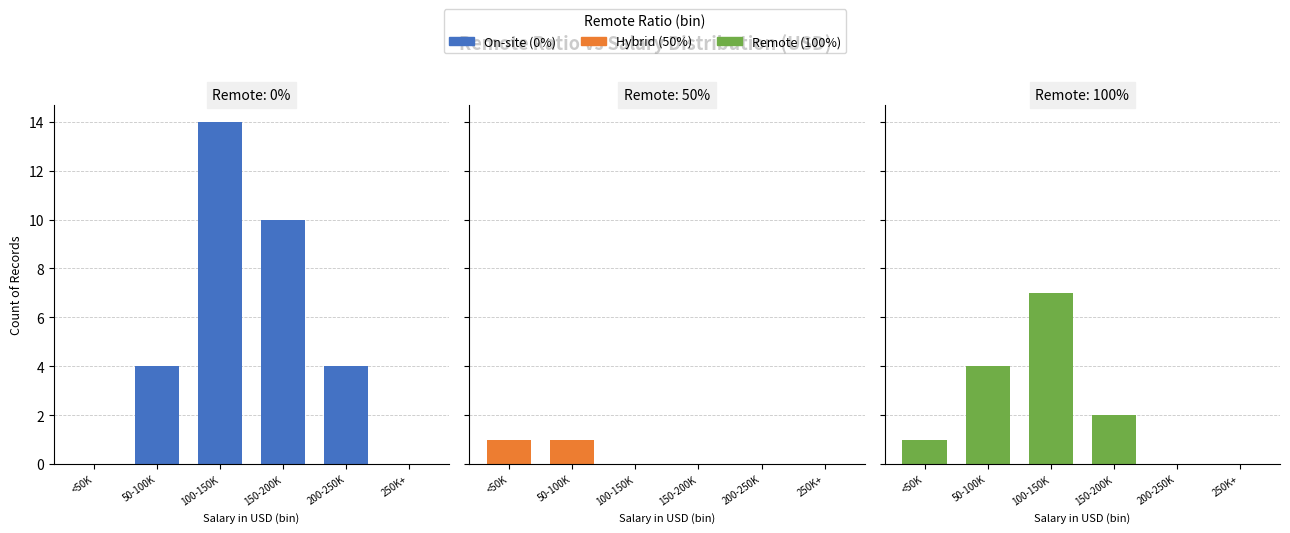

Where is On-site (0%) nearest to the value 7?

50-100K